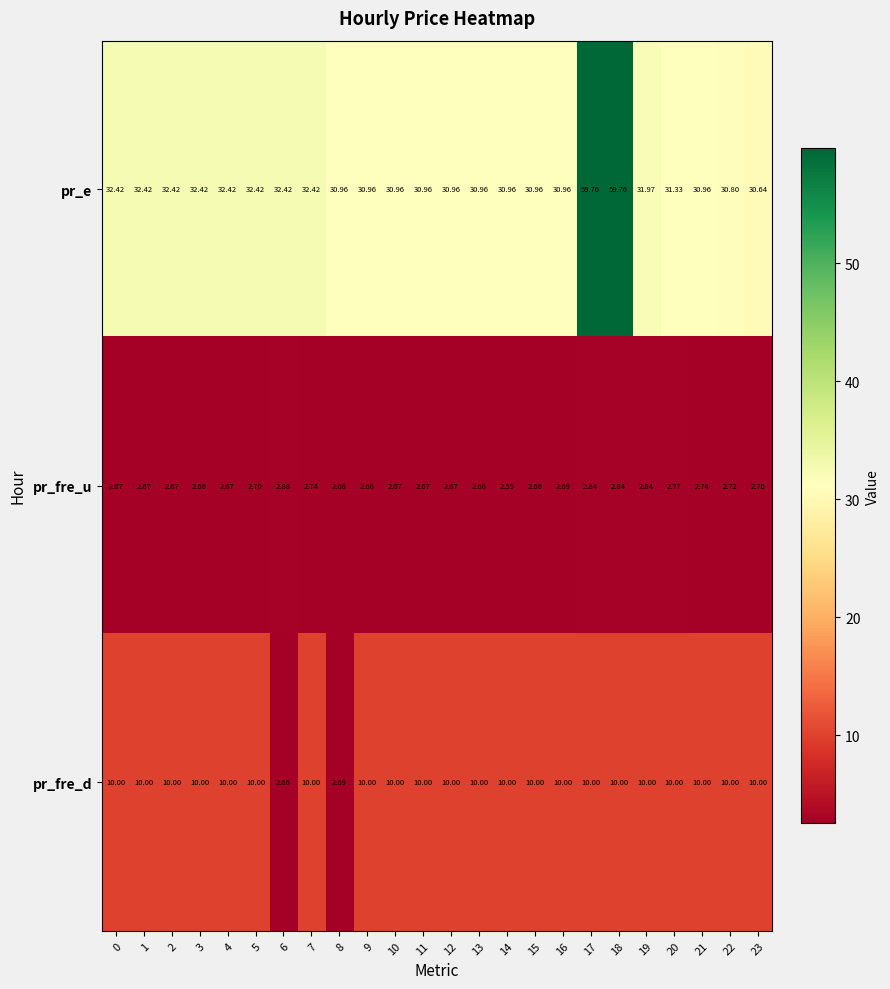

Which series has the widest spread of values?

pr_e